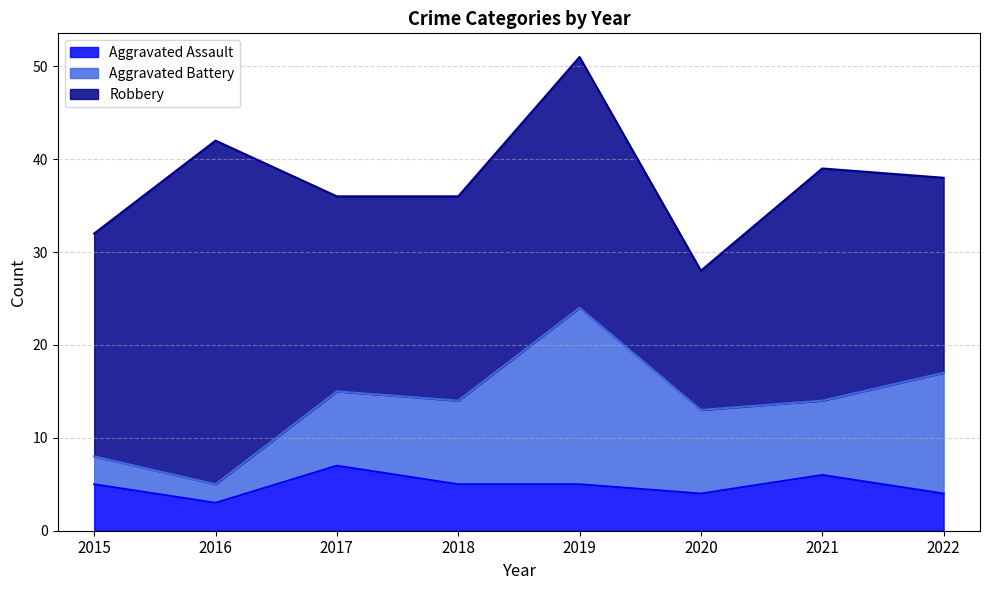

Where is the first local maximum for Robbery?

2016